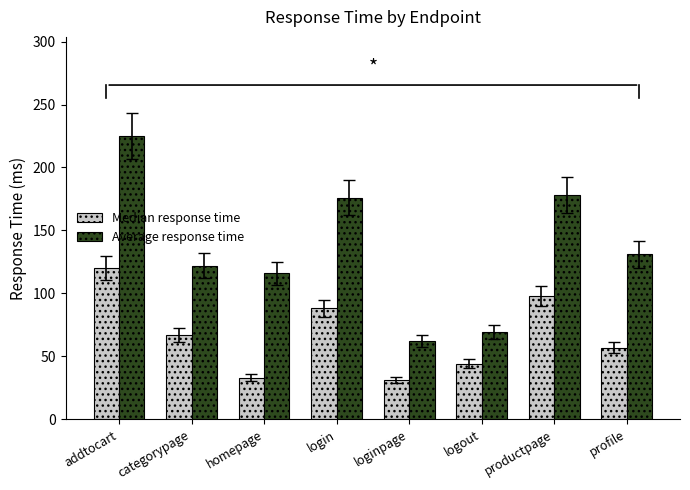

Which series has the largest range (max minus min)?

Average response time